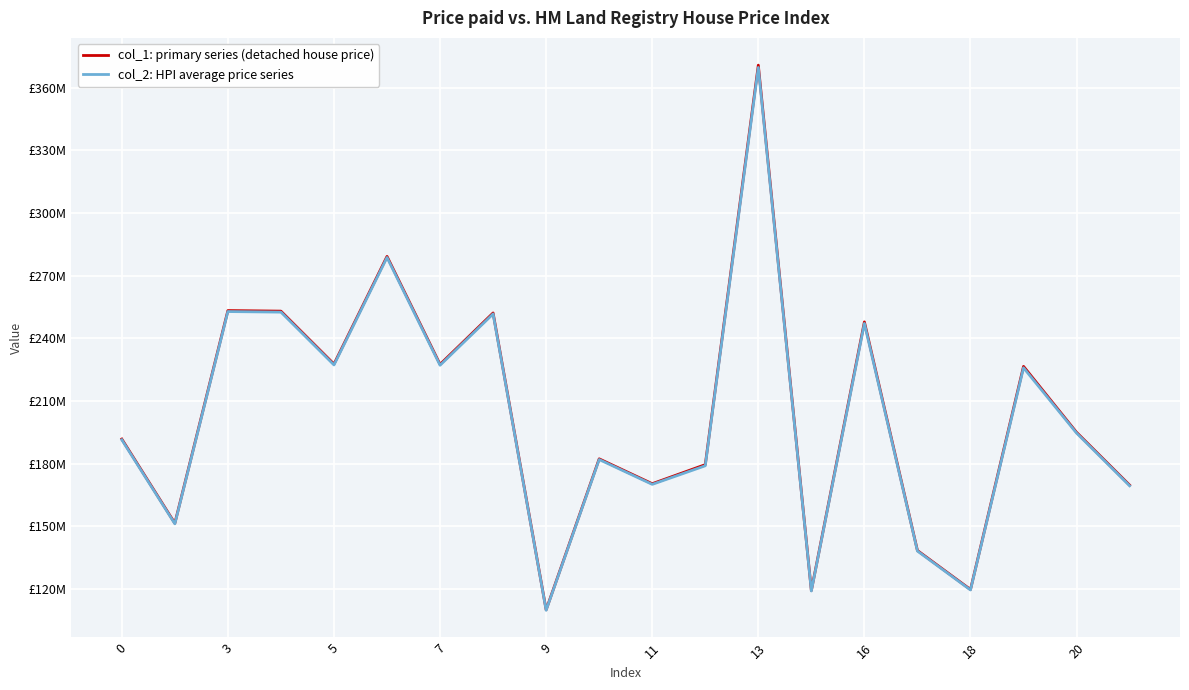

True or false: col_2: HPI average price series and col_1: primary series (detached house price) cross at least once.

False